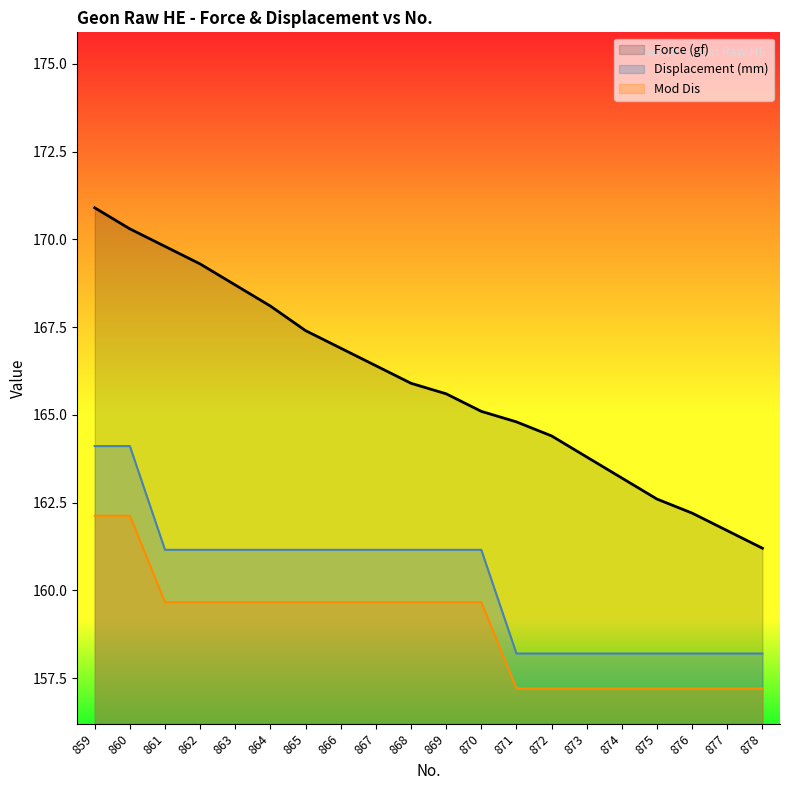

Reading left to right, transcribe all the data shown in this chart.

Force (gf): 170.9	170.3	169.8	169.3	168.7	168.1	167.4	166.9	166.4	165.9	165.6	165.1	164.8	164.4	163.8	163.2	162.6	162.2	161.7	161.2
Displacement (mm): 164.1	164.1	161.2	161.2	161.2	161.2	161.2	161.2	161.2	161.2	161.2	161.2	158.2	158.2	158.2	158.2	158.2	158.2	158.2	158.2
Mod Dis: 162.1	162.1	159.7	159.7	159.7	159.7	159.7	159.7	159.7	159.7	159.7	159.7	157.2	157.2	157.2	157.2	157.2	157.2	157.2	157.2